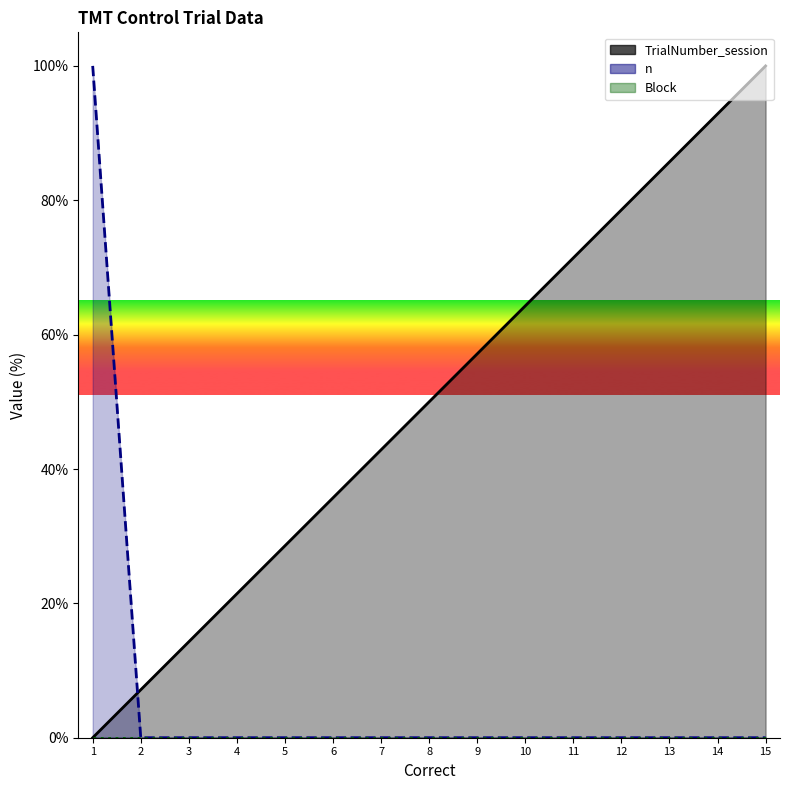

Is the value of n at 14 greater than the value of TrialNumber_session at 13?

No